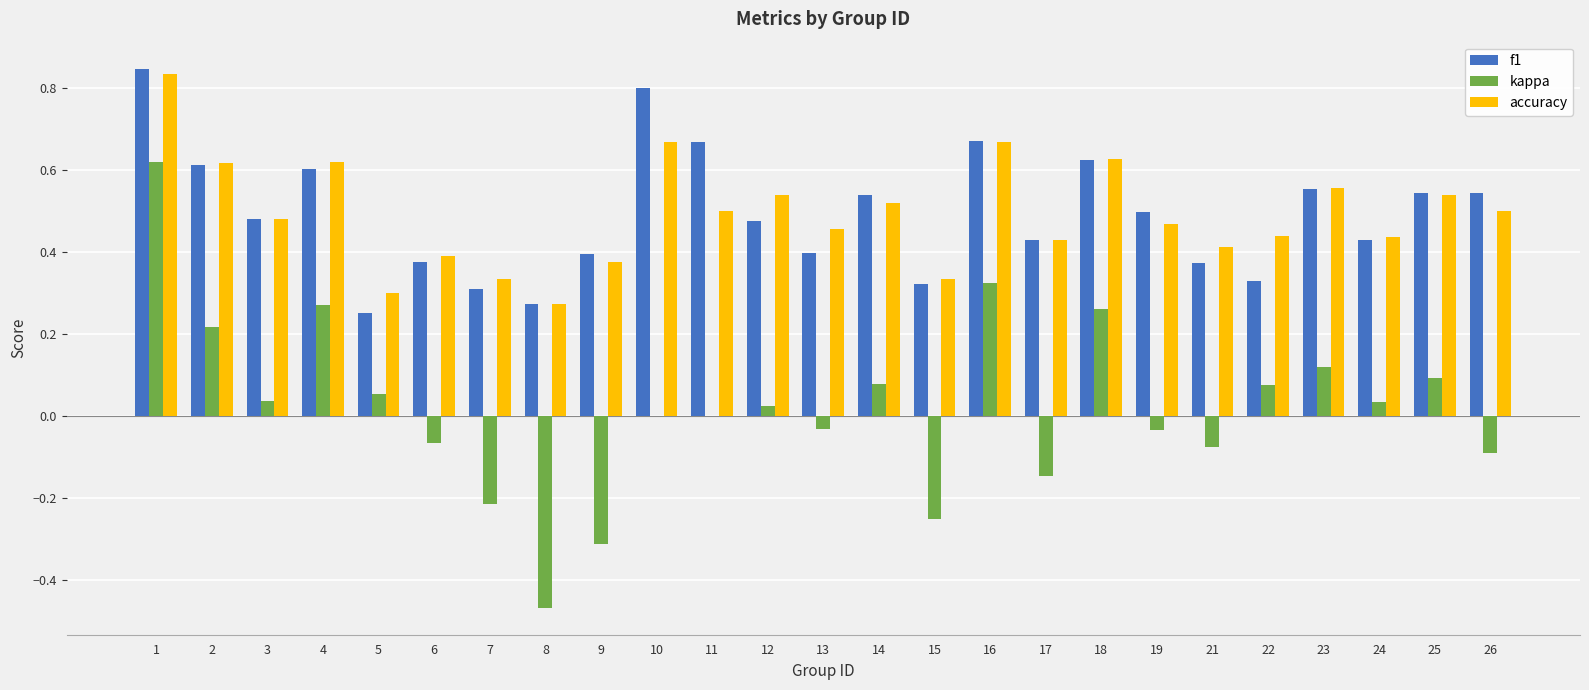

How many groups of bars are there?

25